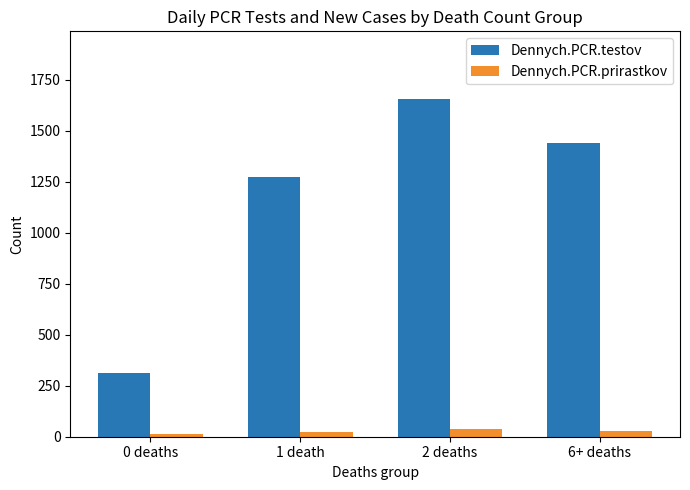

How many data points does each series have?

4